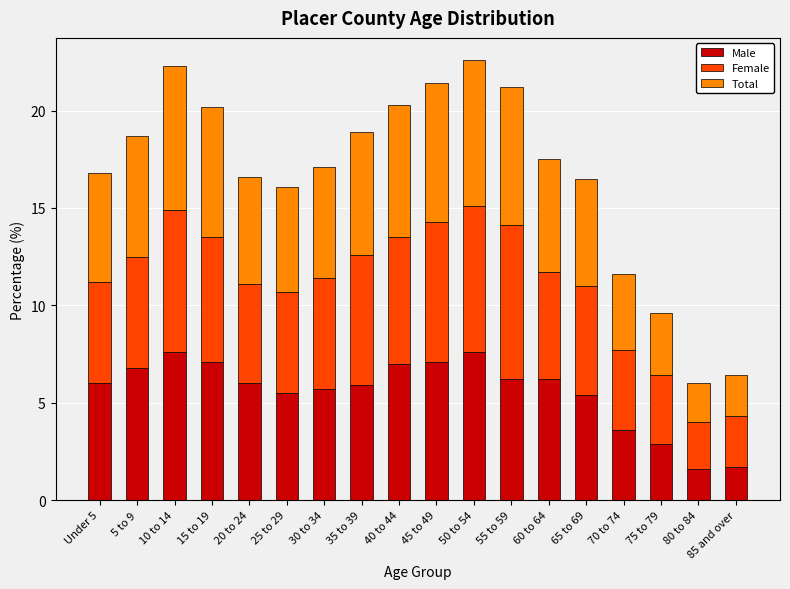

What is the sum of the Male values at 45 to 49 and 25 to 29?

12.6